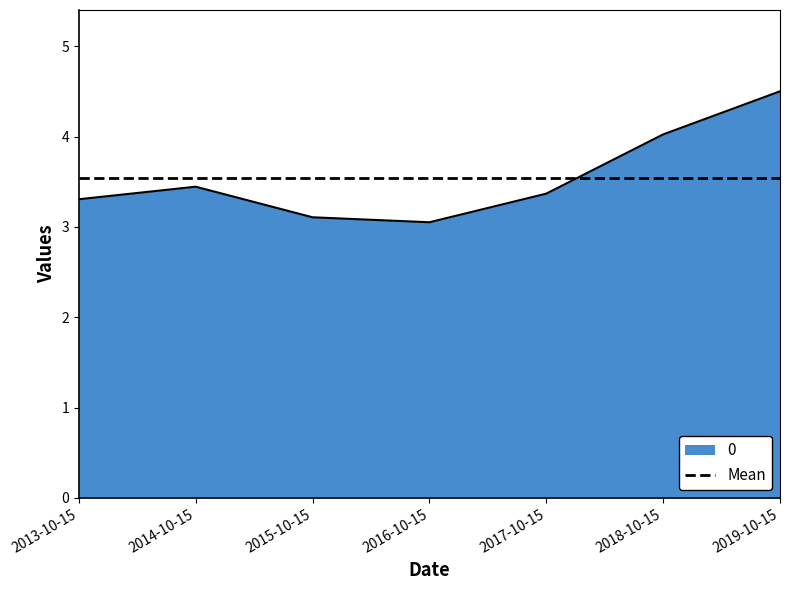

At which category does the chart reach its minimum across all series?

2016-10-15